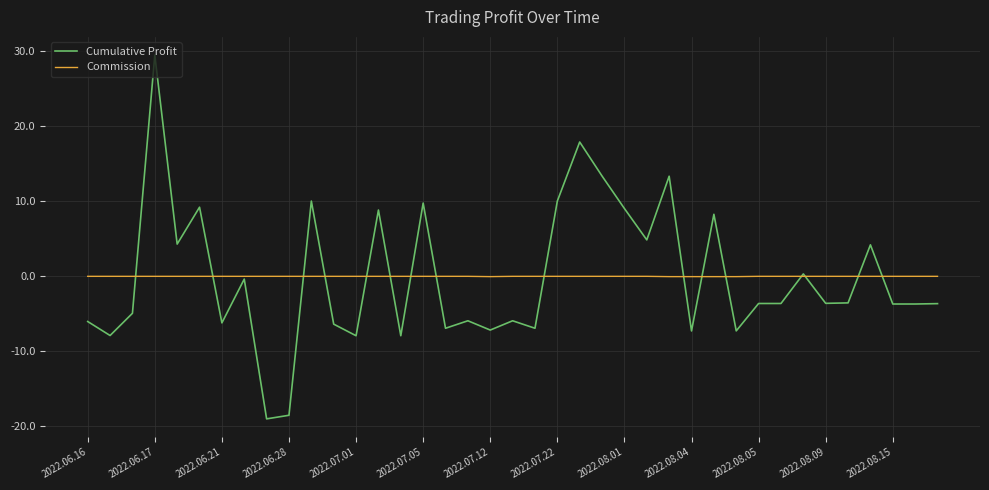

Which series has the largest range (max minus min)?

Cumulative Profit